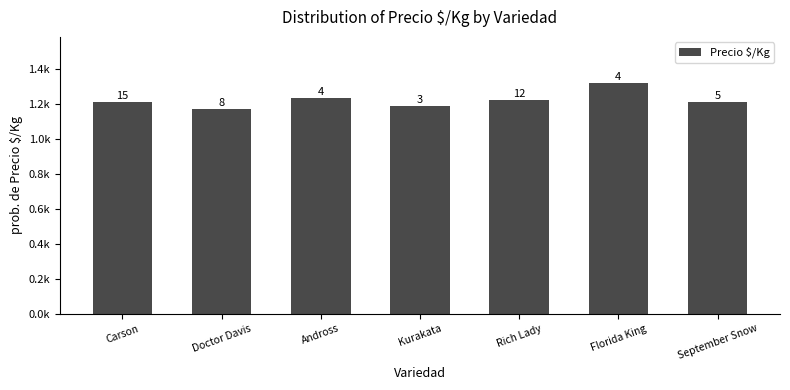

Does the chart contain any negative values?

No